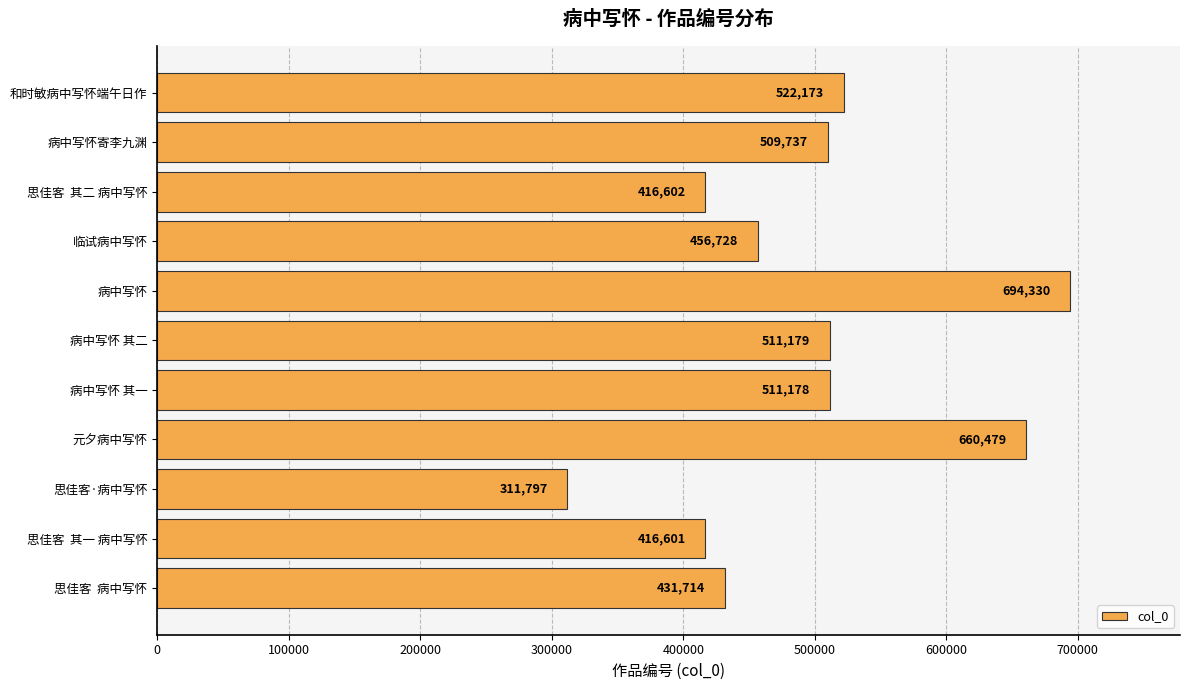

The chart shows a value of 973730 at 病中写怀. True or false?

False